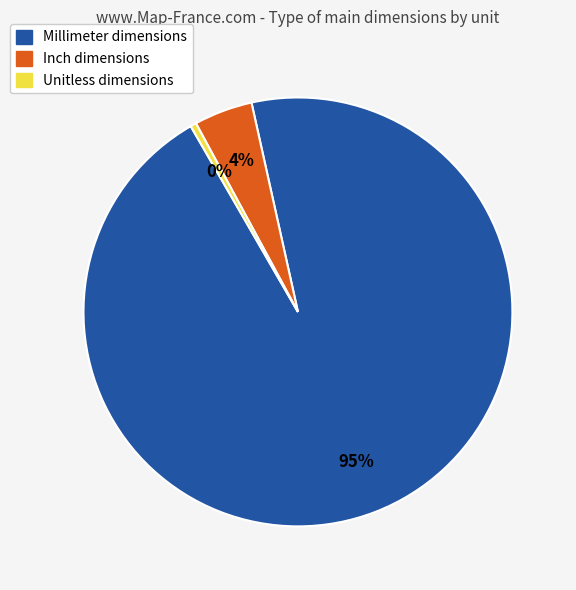

To the nearest percent, what is the average slice percentage?

33%